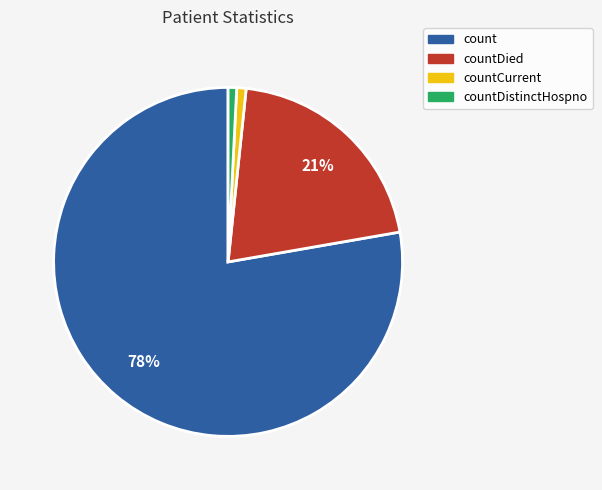

How many segments does this pie chart have?

4